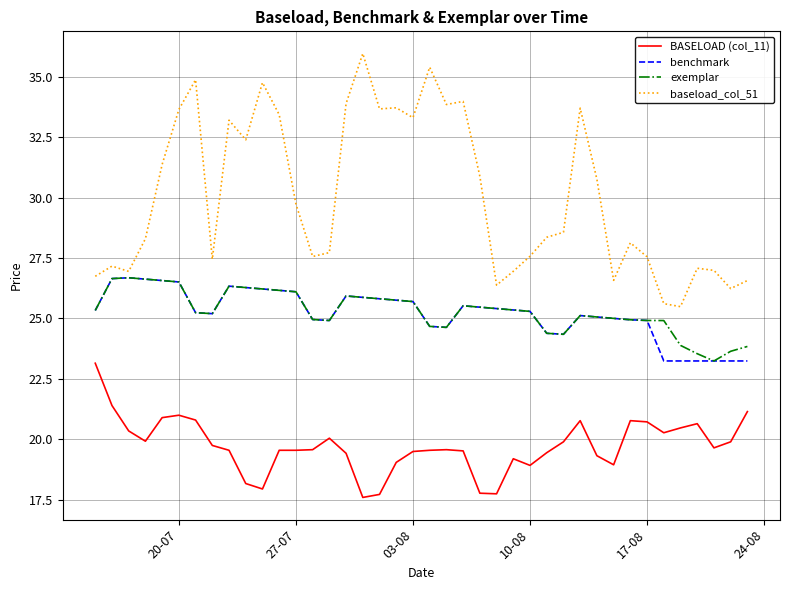

What is the minimum value shown in the chart?

17.6